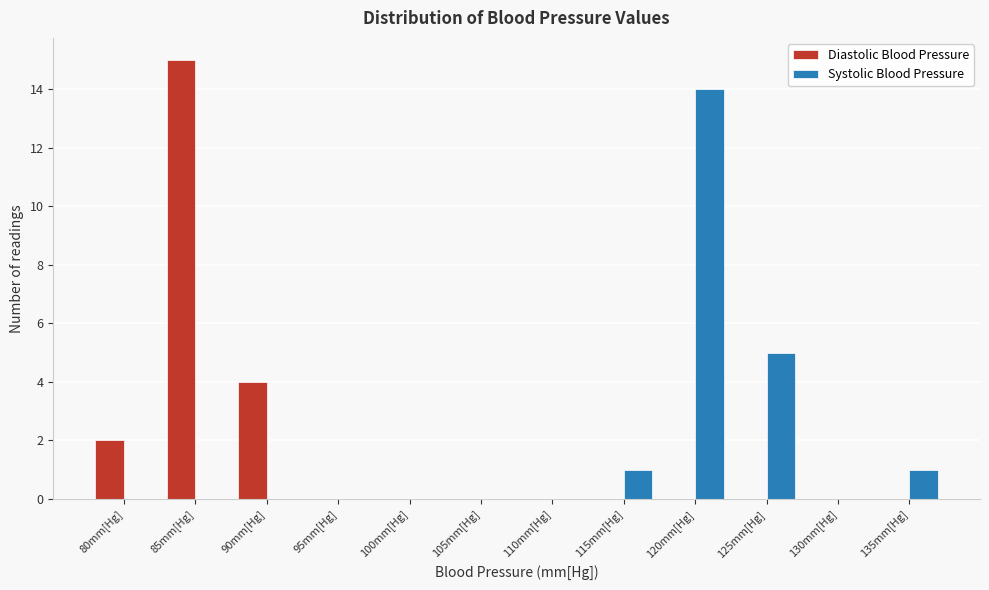

Reading left to right, what are all the values shown in this chart?

Diastolic Blood Pressure: 80mm[Hg]=2	85mm[Hg]=15	90mm[Hg]=4	95mm[Hg]=0	100mm[Hg]=0	105mm[Hg]=0	110mm[Hg]=0	115mm[Hg]=0	120mm[Hg]=0	125mm[Hg]=0	130mm[Hg]=0	135mm[Hg]=0
Systolic Blood Pressure: 80mm[Hg]=0	85mm[Hg]=0	90mm[Hg]=0	95mm[Hg]=0	100mm[Hg]=0	105mm[Hg]=0	110mm[Hg]=0	115mm[Hg]=1	120mm[Hg]=14	125mm[Hg]=5	130mm[Hg]=0	135mm[Hg]=1